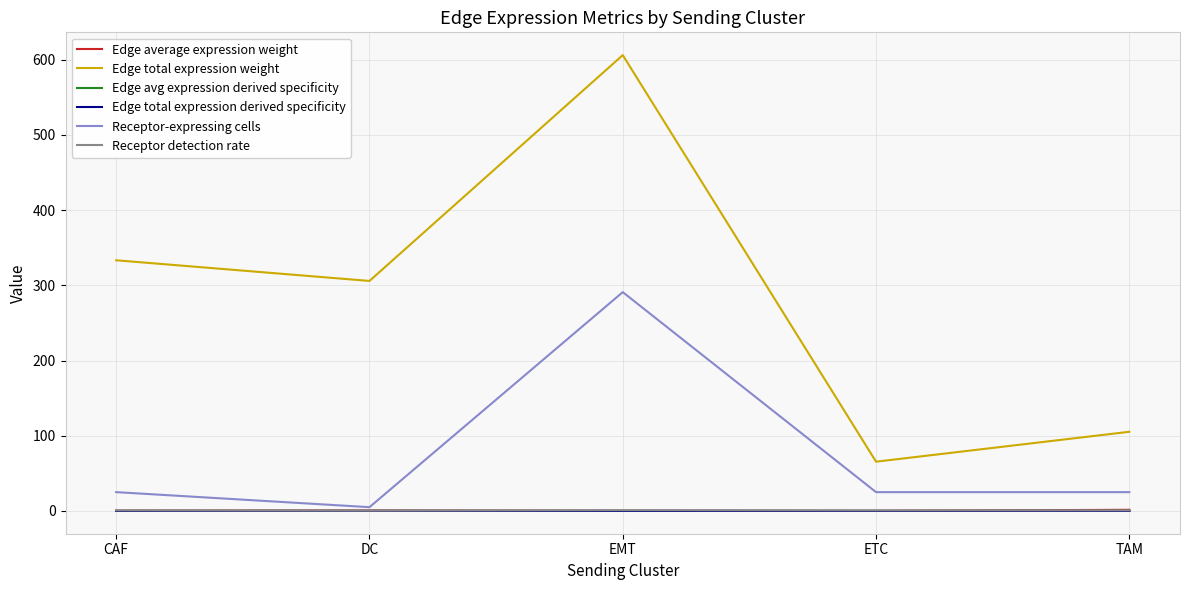

The value of Edge total expression weight at TAM is 24.9. True or false?

False